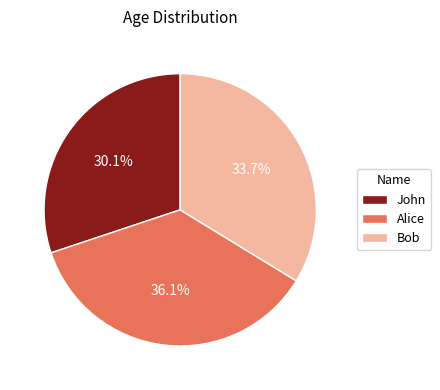

Rank the categories by value from highest to lowest.

Alice, Bob, John